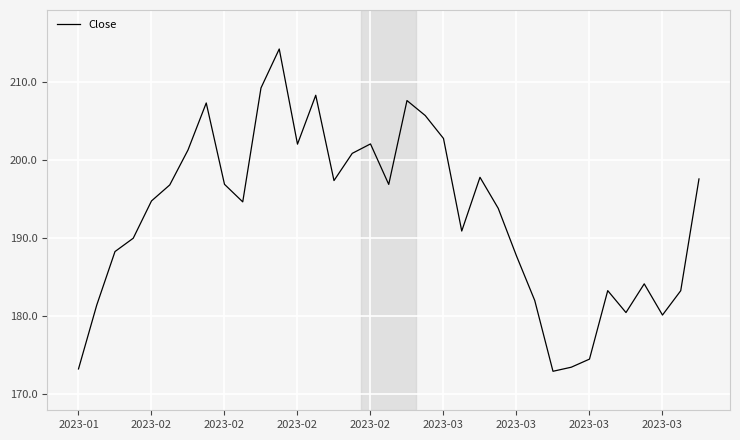

What is the difference between the maximum and minimum values?

41.3